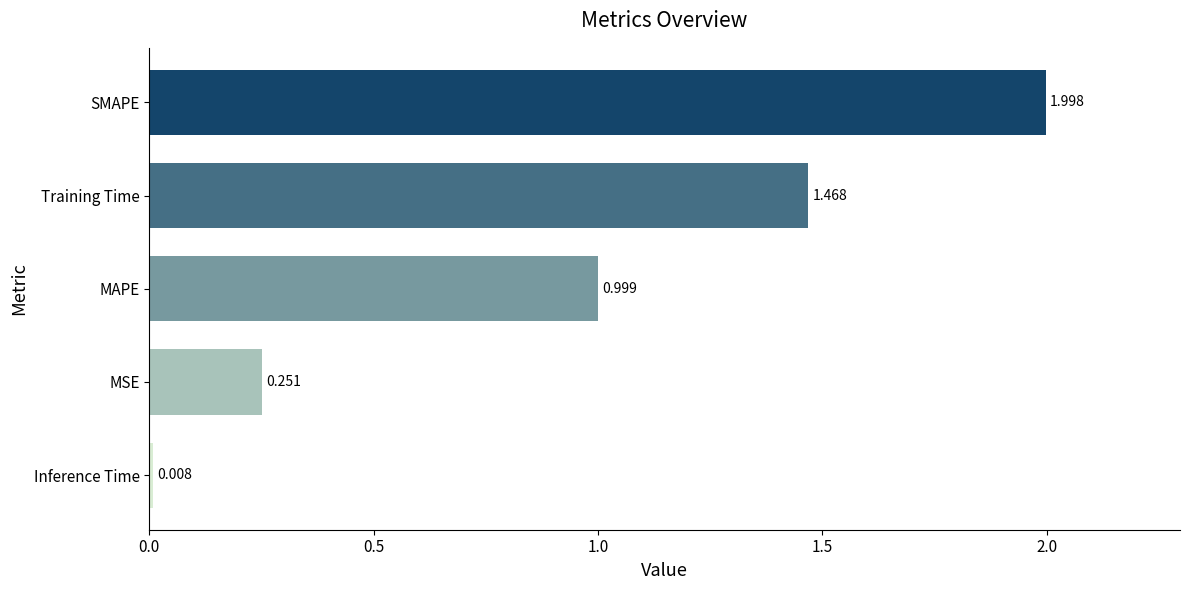

How many distinct data groups are displayed?

1